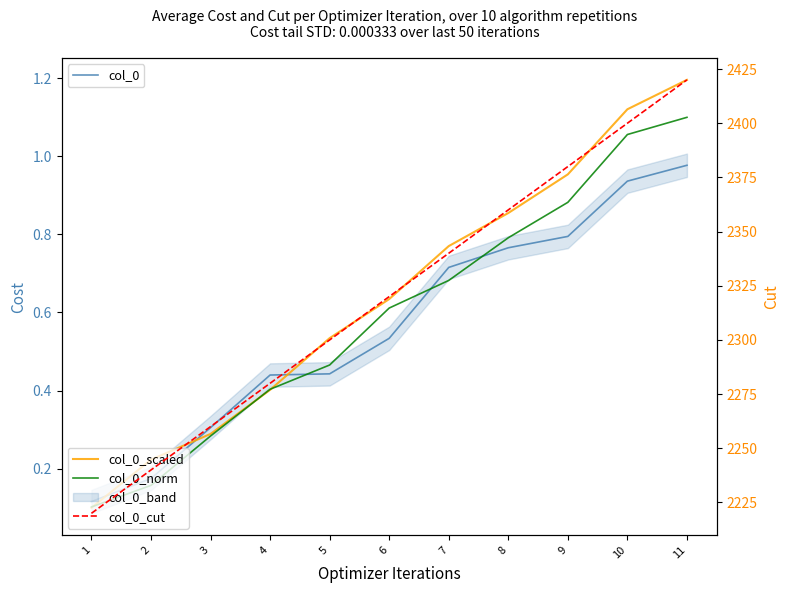

Rank the series by their maximum value, from lowest to highest.

col_0, col_0_norm, col_0_scaled, col_0_cut